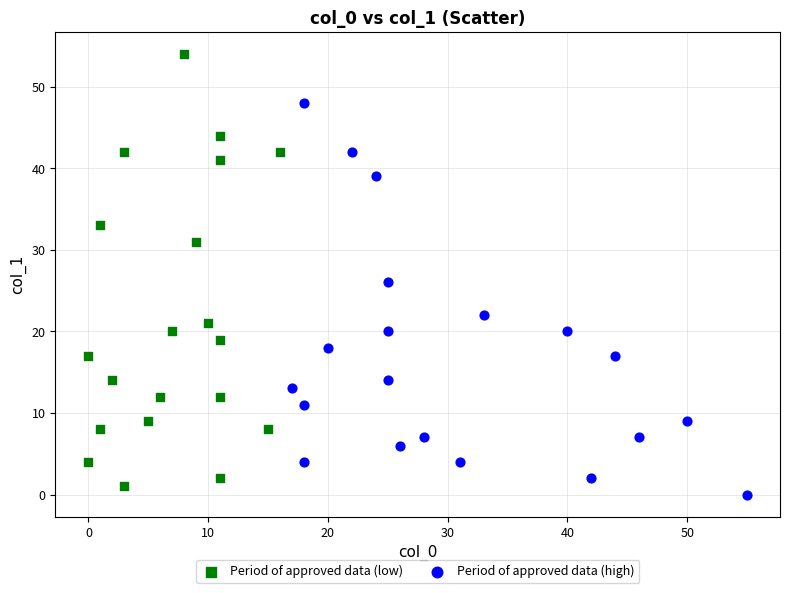

Which series contains the highest Y value?

Period of approved data (low)